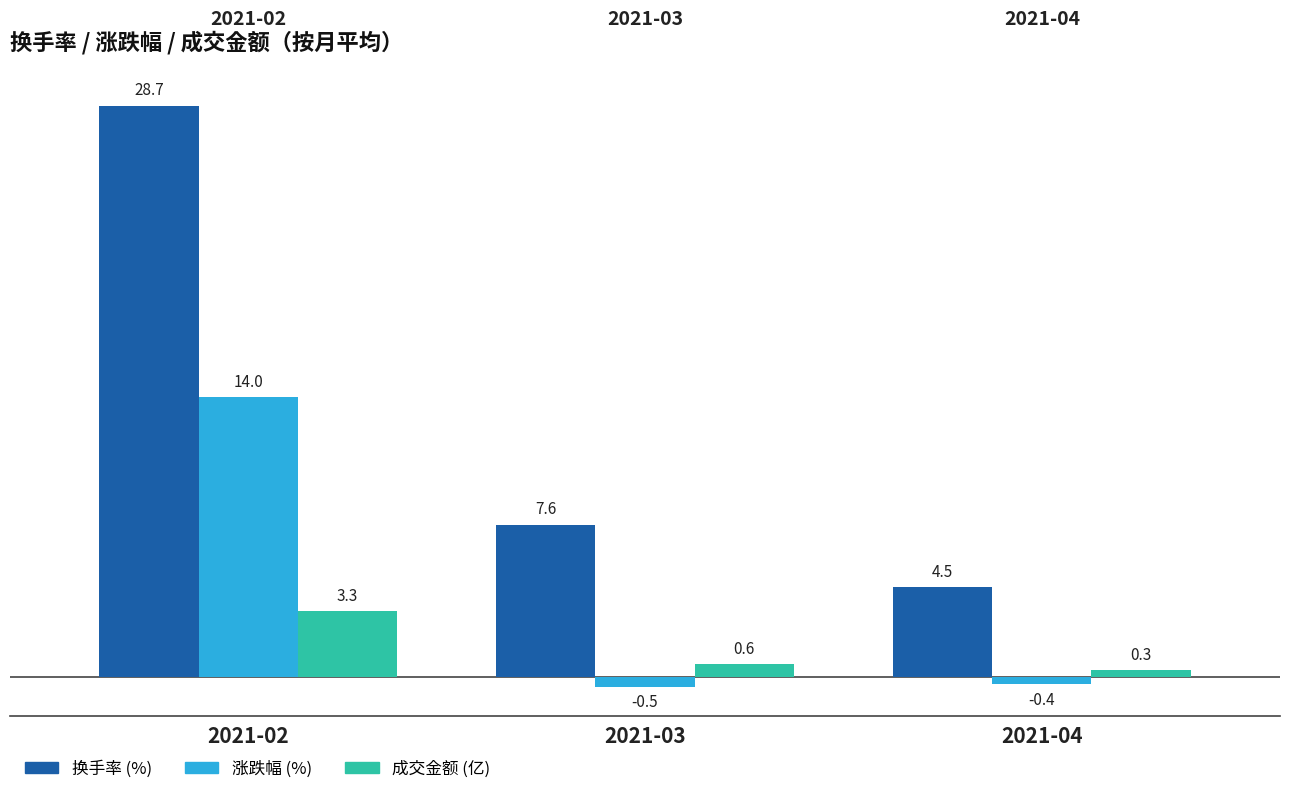

List the series in order of their peak value, lowest first.

成交金额 (亿), 涨跌幅 (%), 换手率 (%)